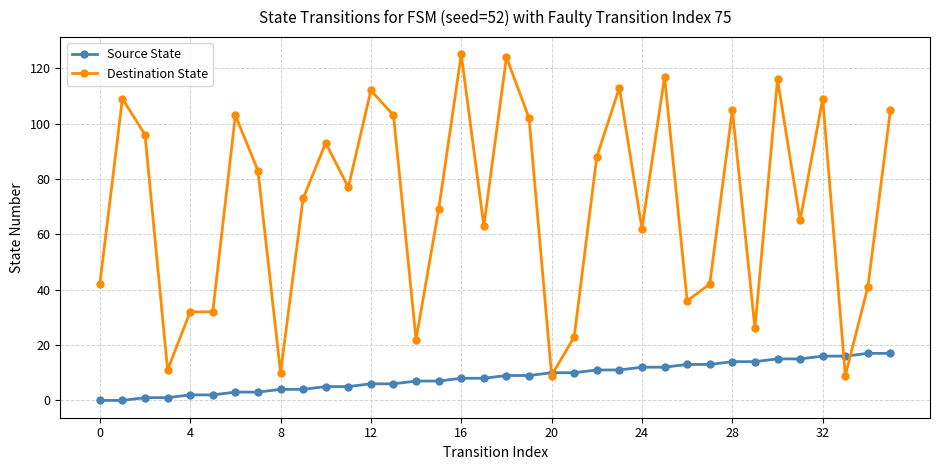

What is the greatest value displayed?

125